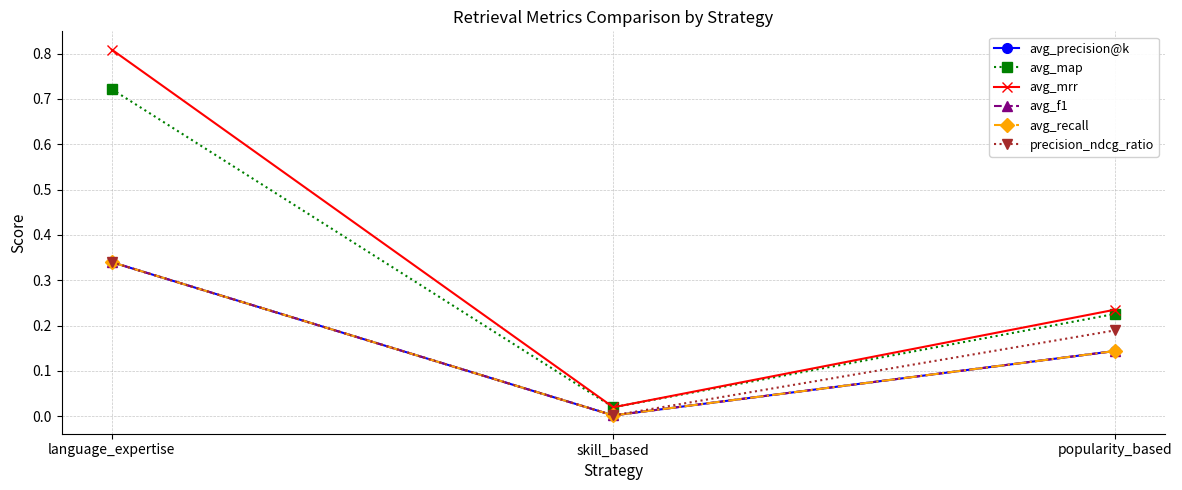

At which label is avg_precision@k closest to 0?

skill_based